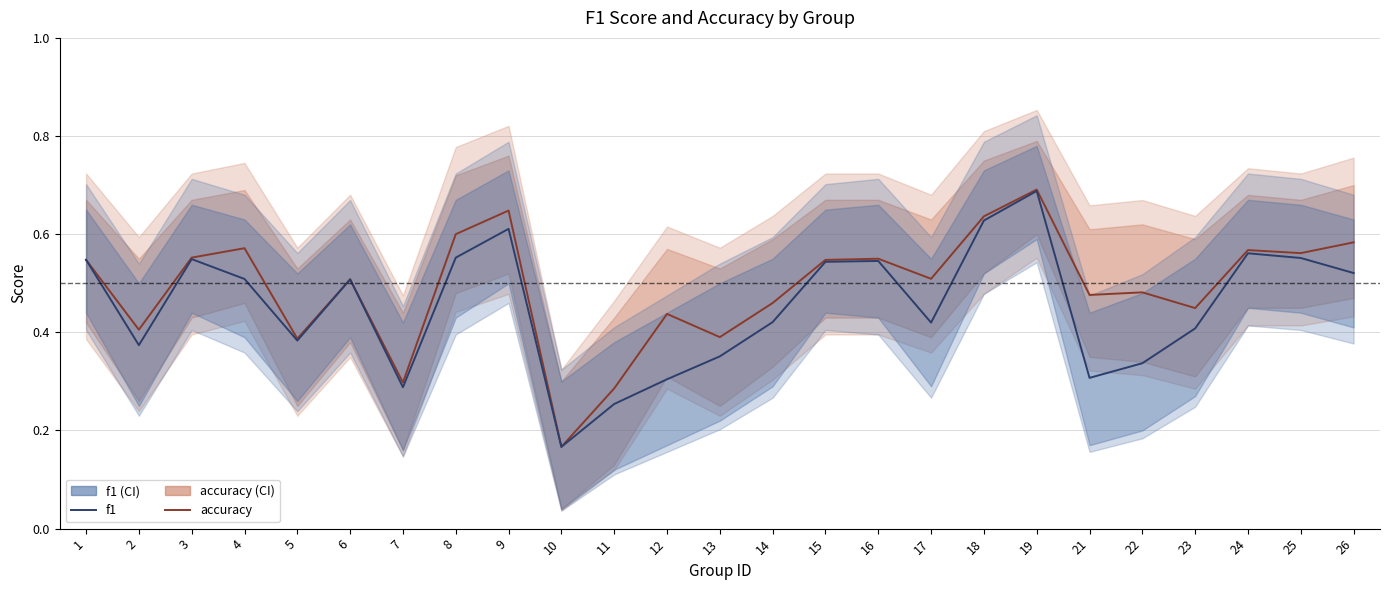

Read the accuracy value at 8.

0.6